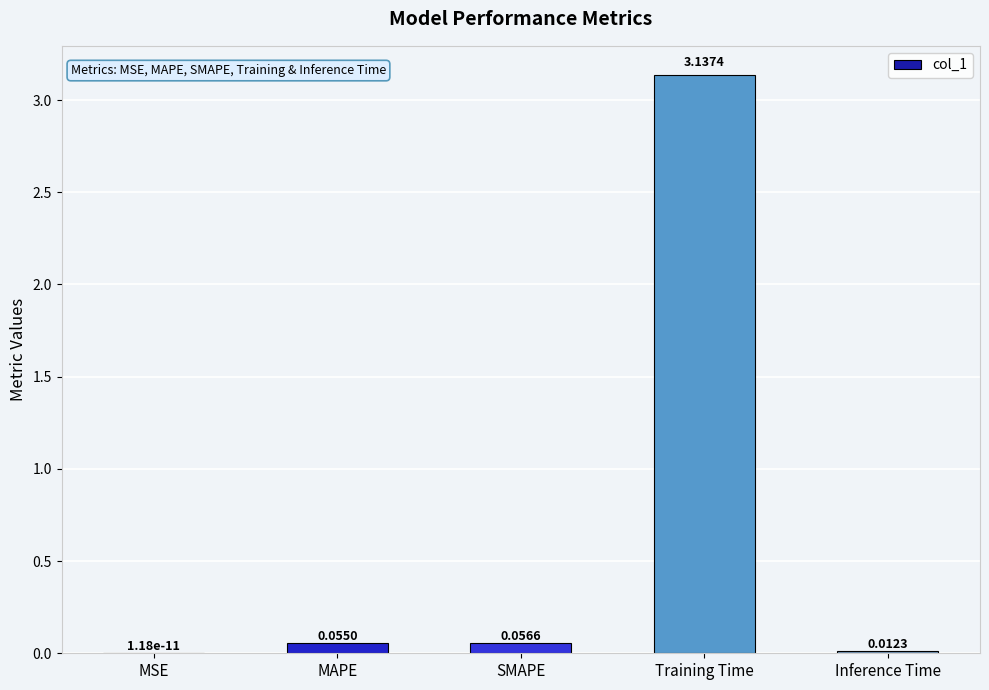

Are the bars grouped side by side (vs. stacked)?

No